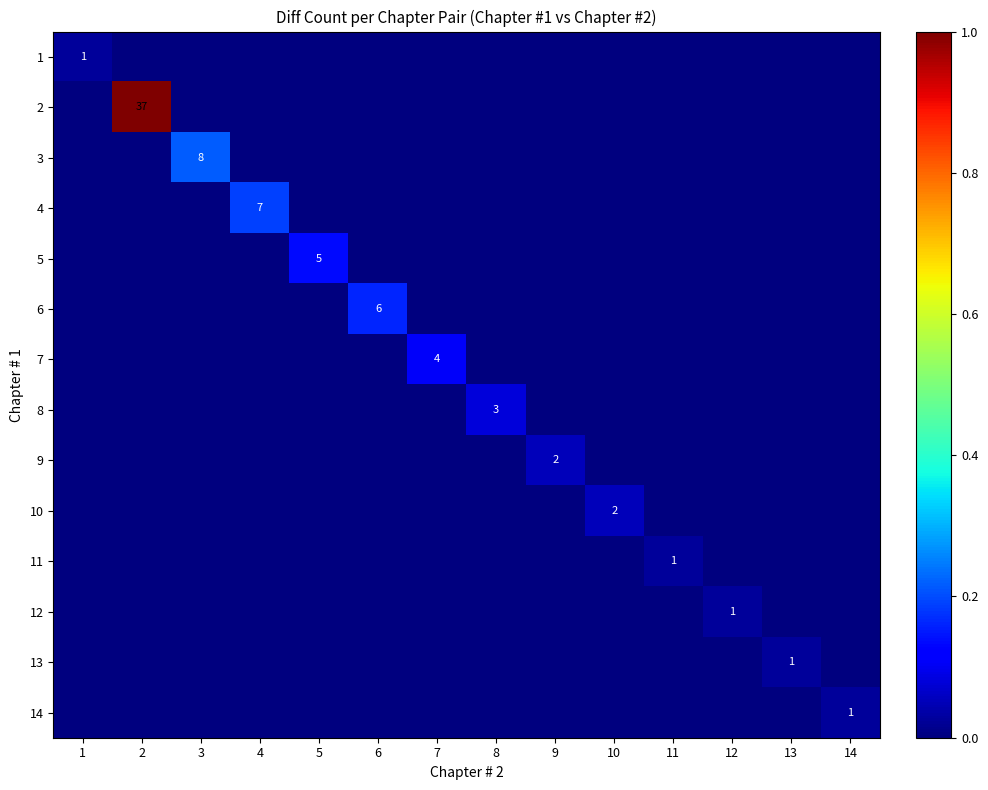

Count the number of data series in this chart.

14